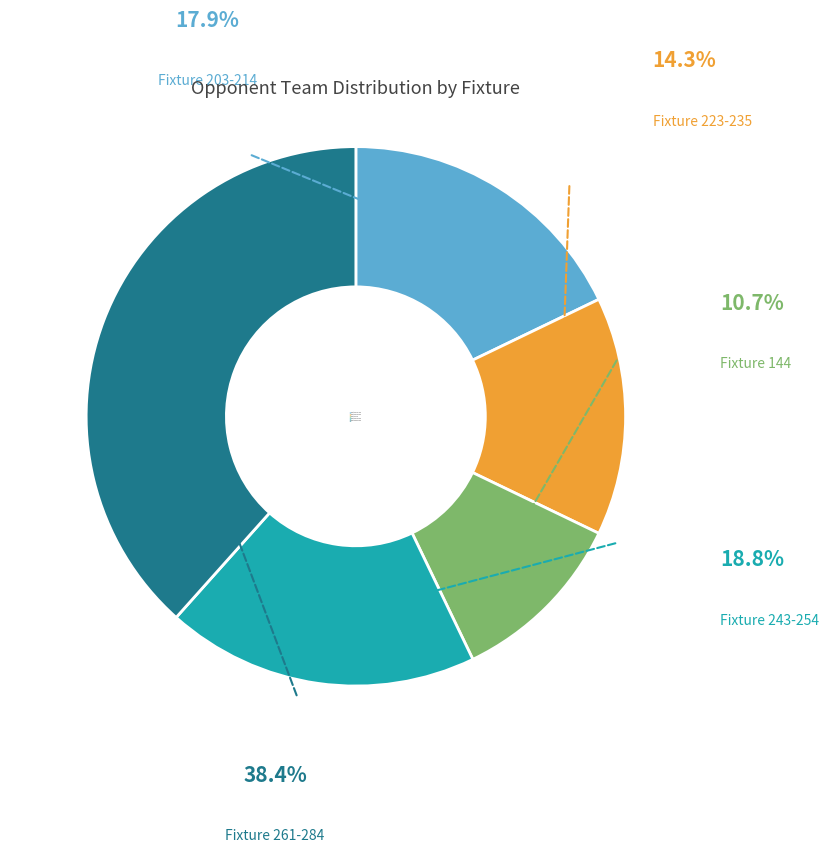

Does any single category account for the majority?

No